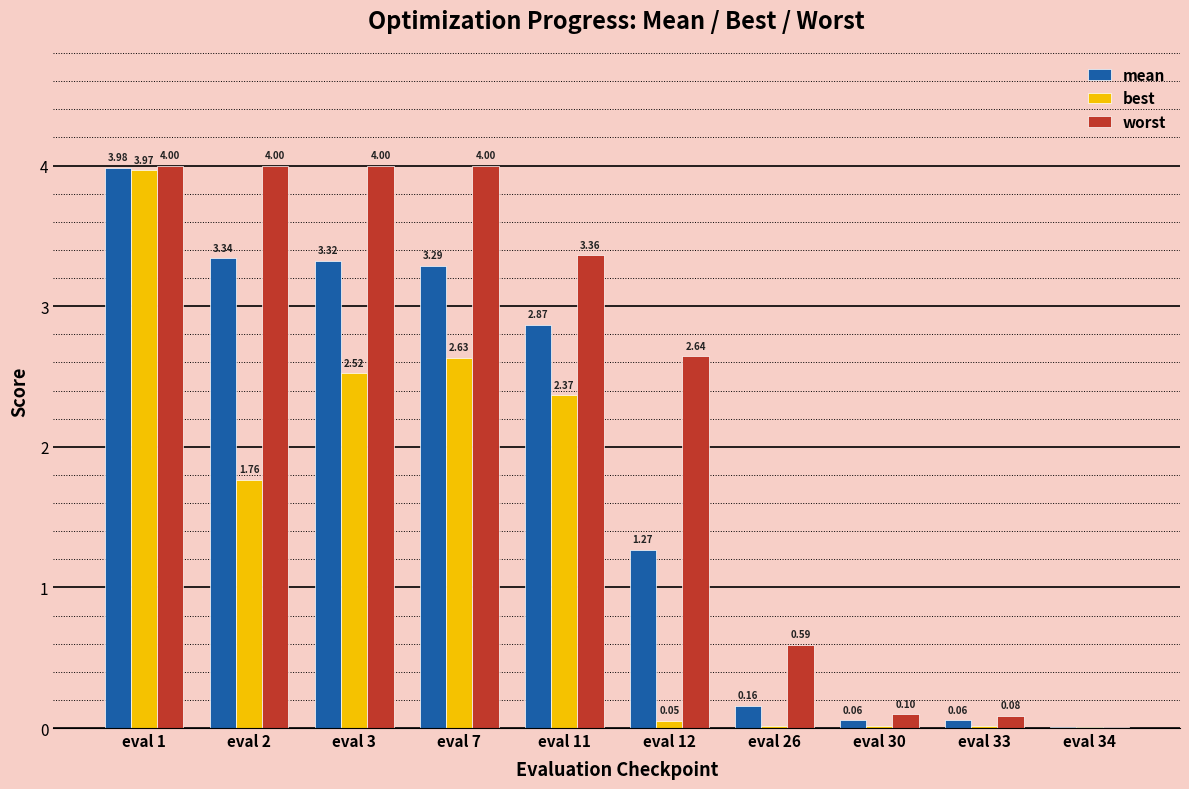

Which series changed the most between eval 2 and eval 12?

mean